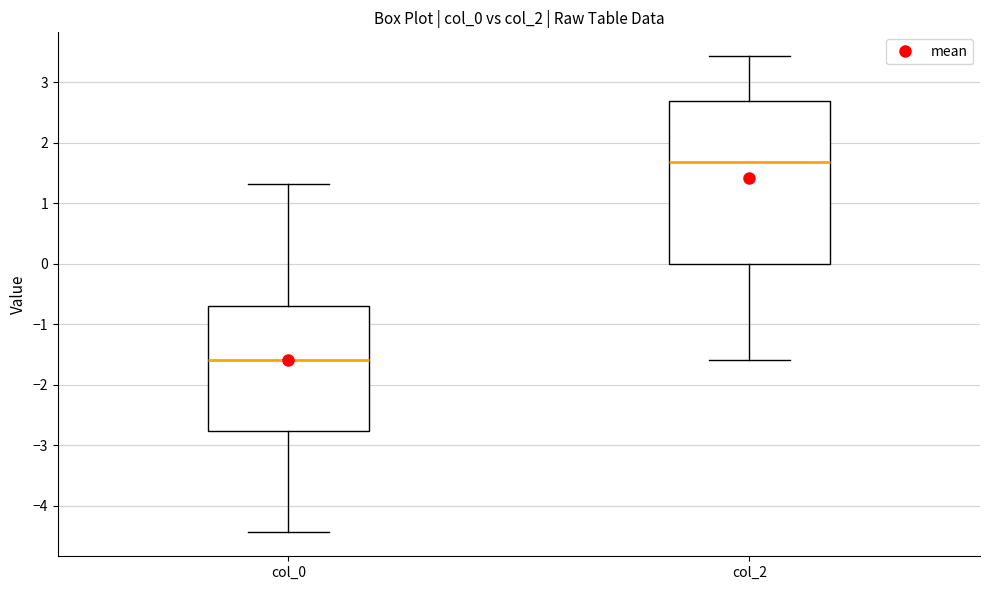

Where does the upper whisker of the box for col_2 end on the y-axis? The values are not printed on the chart, so give them approximately, as read against the axis.

3.4